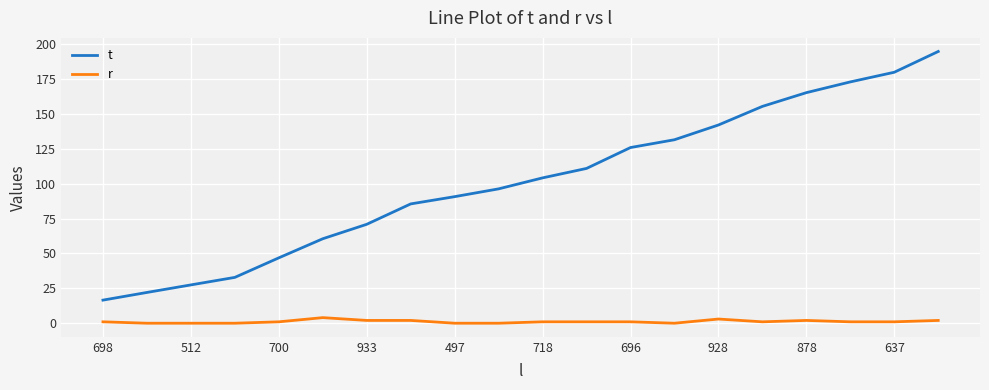

Which series has the largest total across all categories?

t